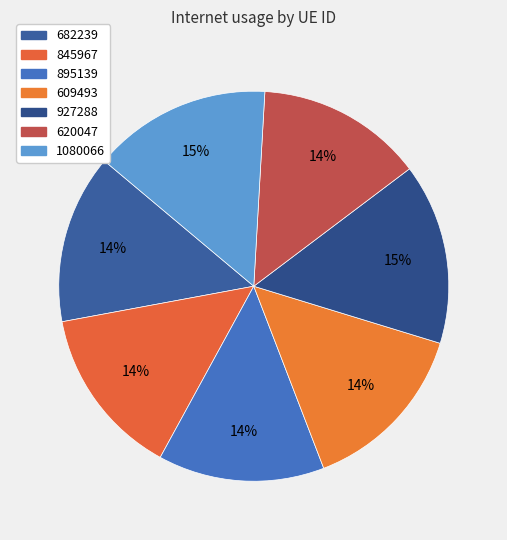

Does 609493 represent more than half of the total?

No